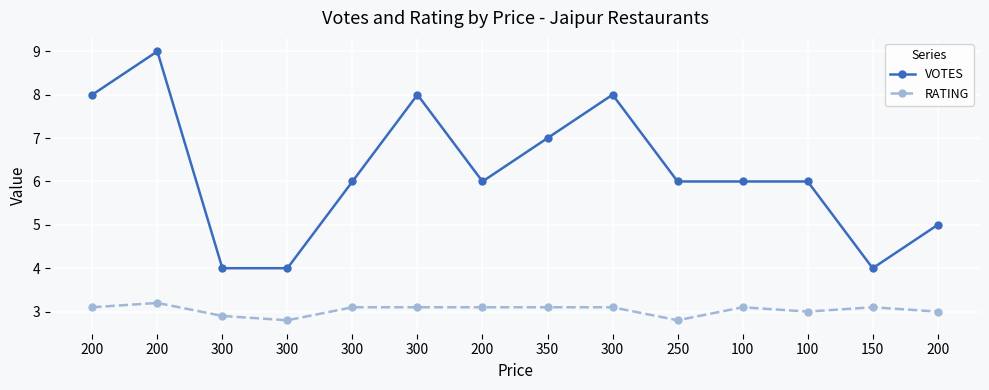

True or false: RATING and VOTES intersect in this chart.

False